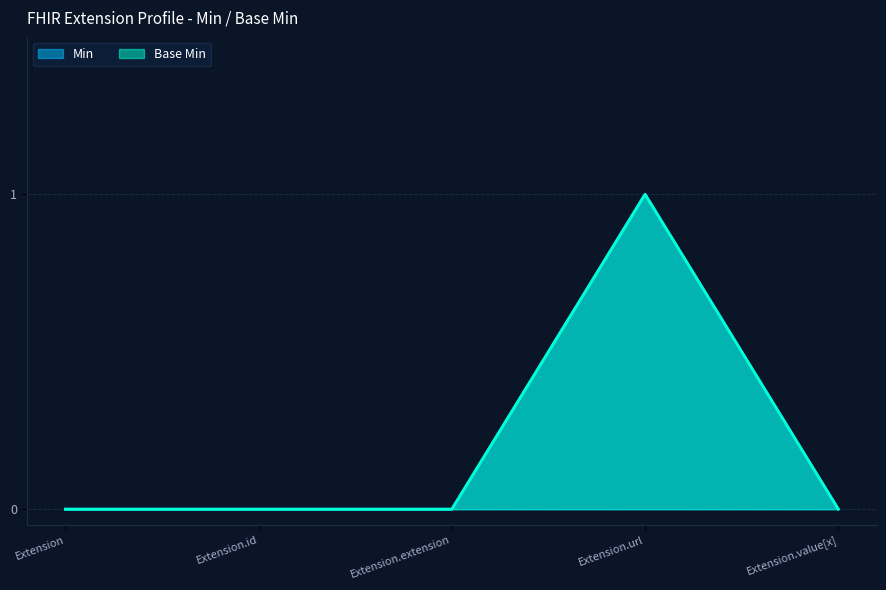

Reading right to left, extract all data points from this chart.

Min: 0	1	0	0	0
Base Min: 0	1	0	0	0